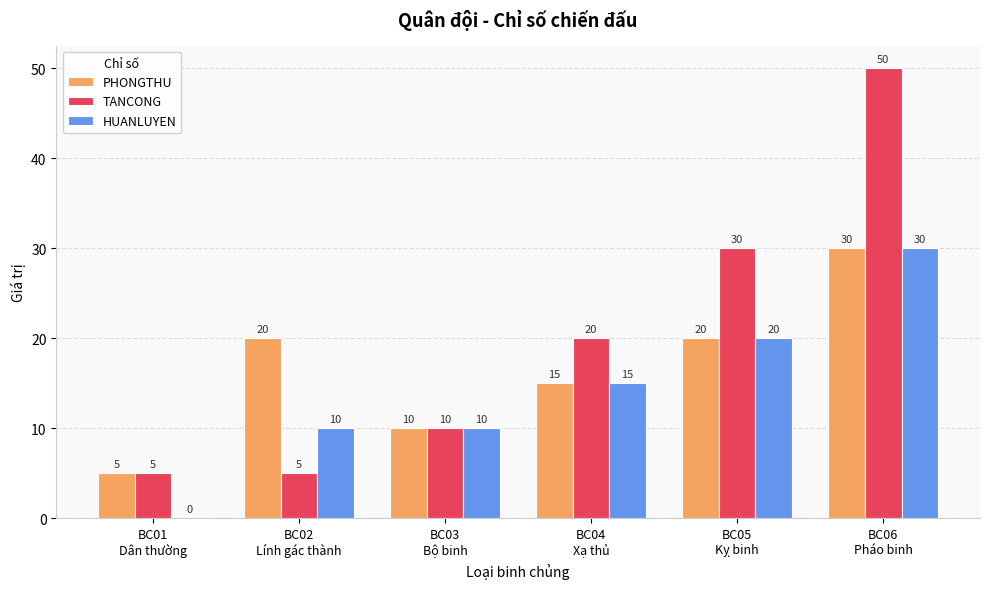

What is the maximum value shown in the chart?

50